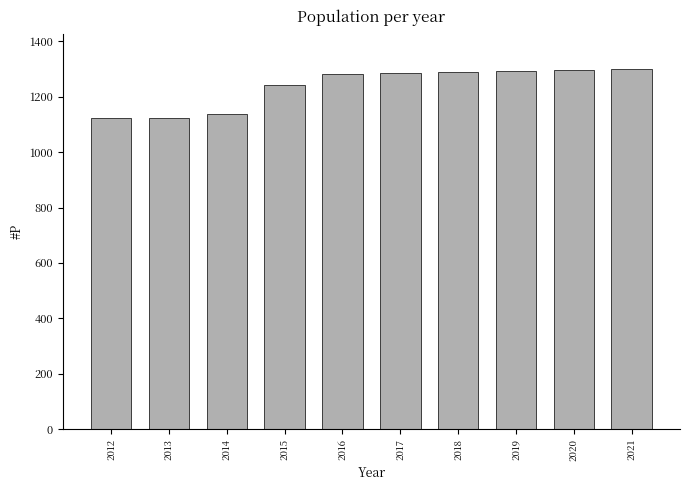

Between 2012 and 2018, which is larger?

2018